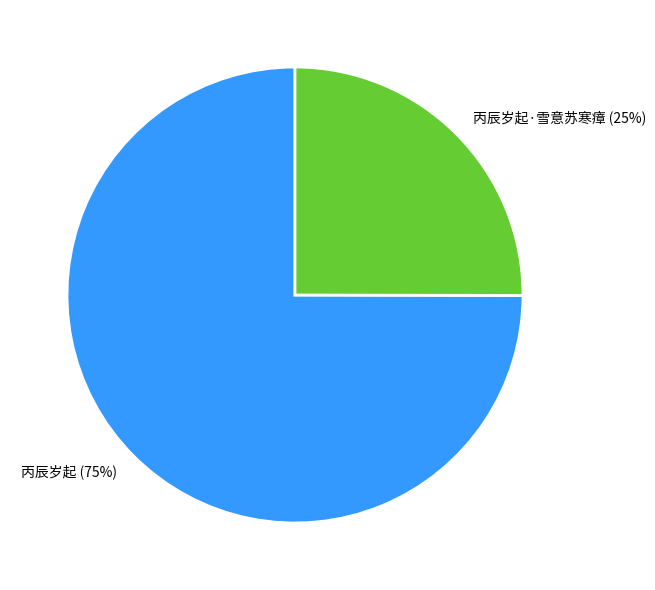

To the nearest percent, what percentage of the pie is 丙辰岁起?

75%